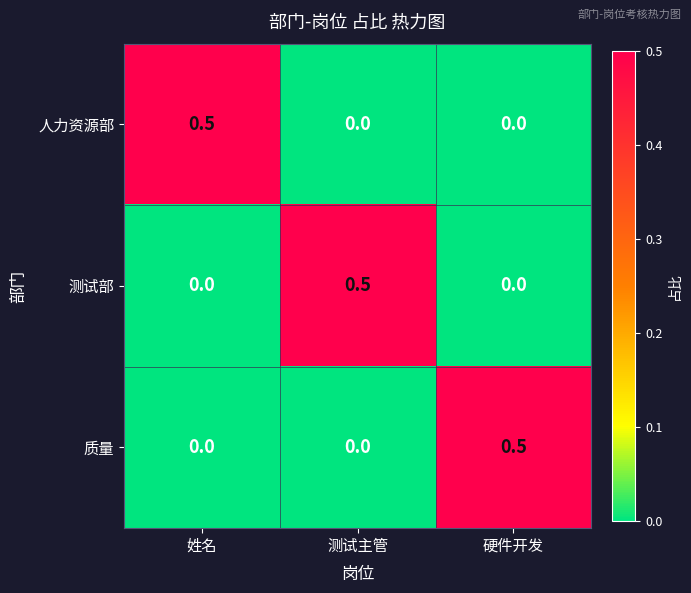

What is the difference between the 质量 values at 测试主管 and 硬件开发?

0.5